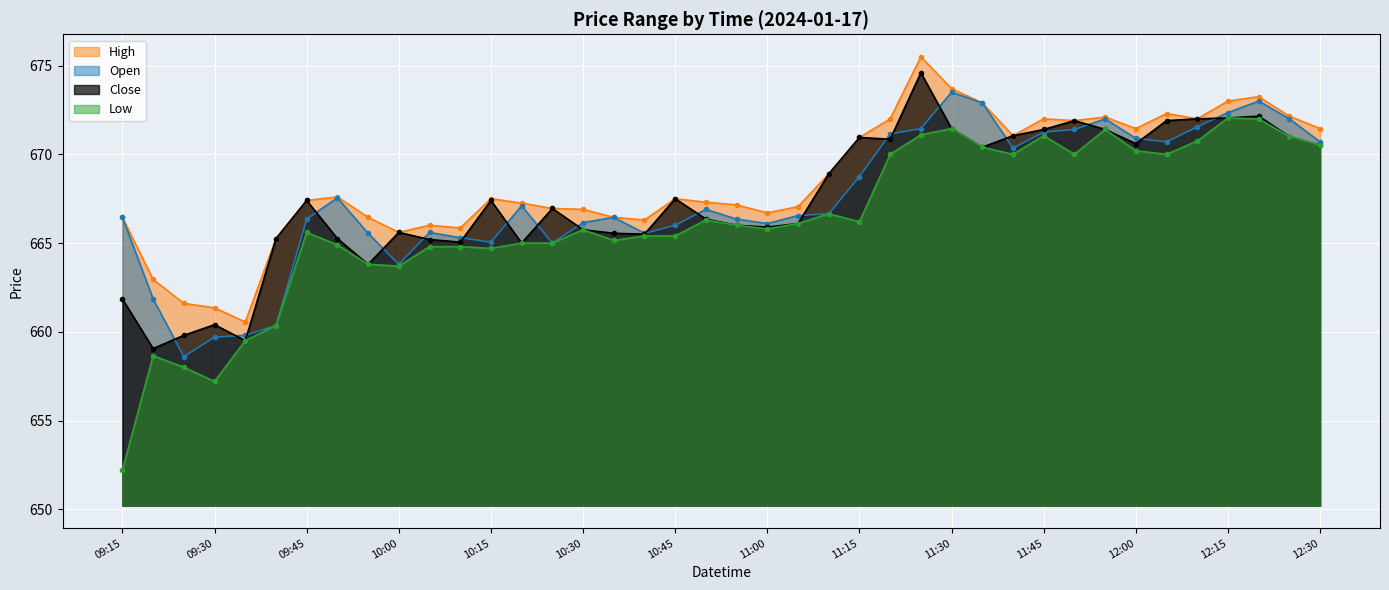

True or false: Open has more than 1 interior local peaks.

True